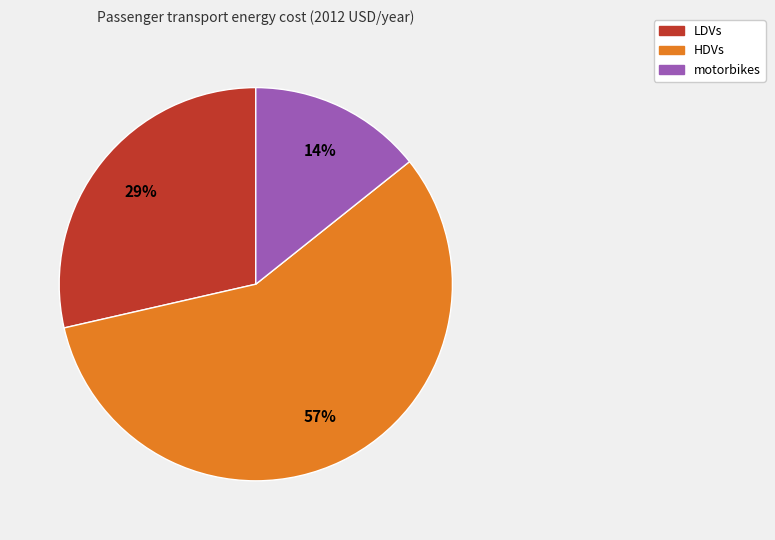

Is there a majority slice in this chart?

Yes